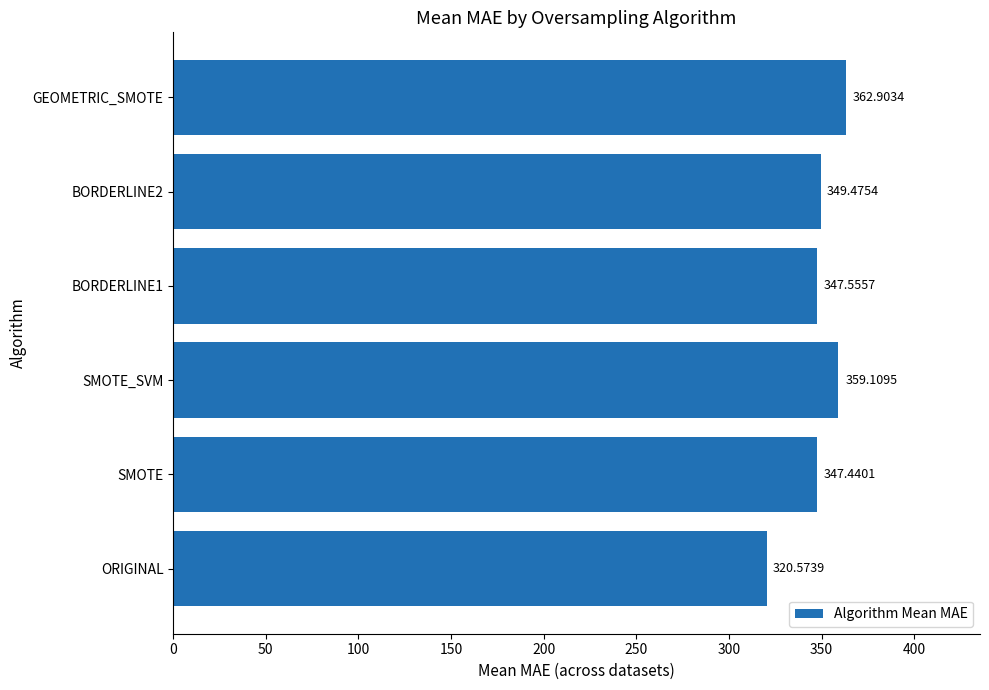

What is the change in value from SMOTE to SMOTE_SVM?

+11.7